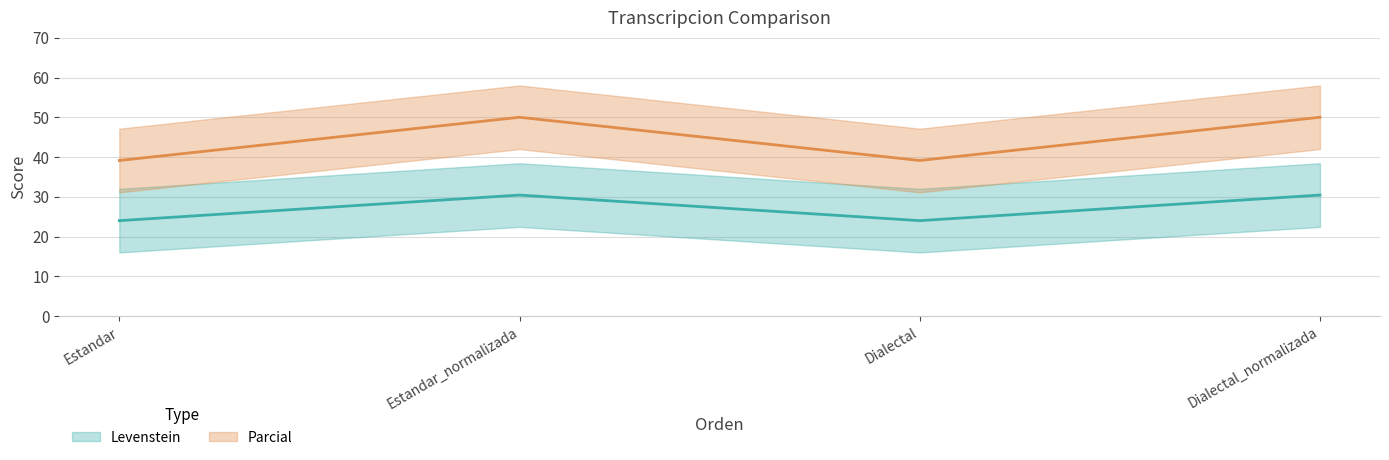

What is the lowest value of the Parcial series?

39.1